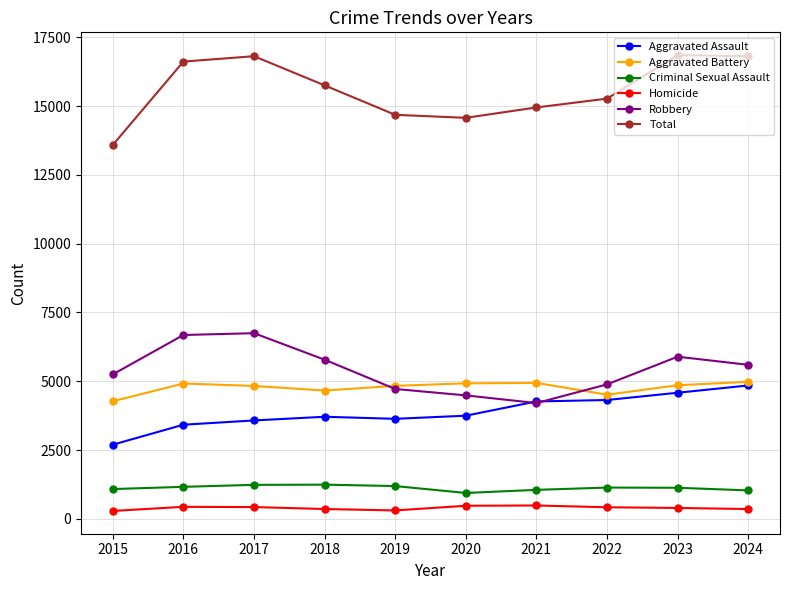

Does the chart have visible grid lines?

Yes